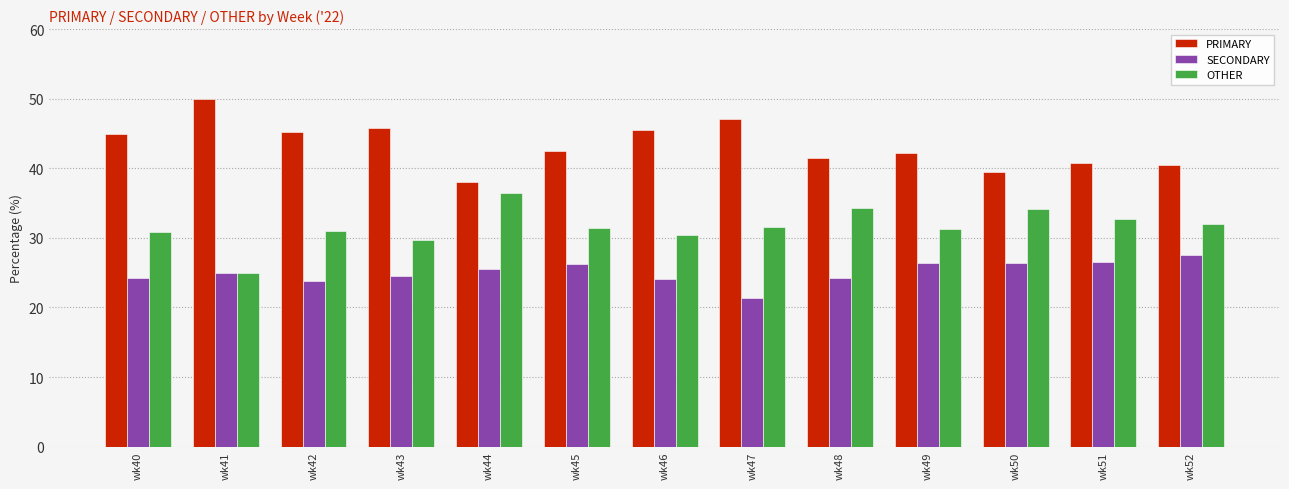

What is the approximate value of PRIMARY at wk44?

38.0